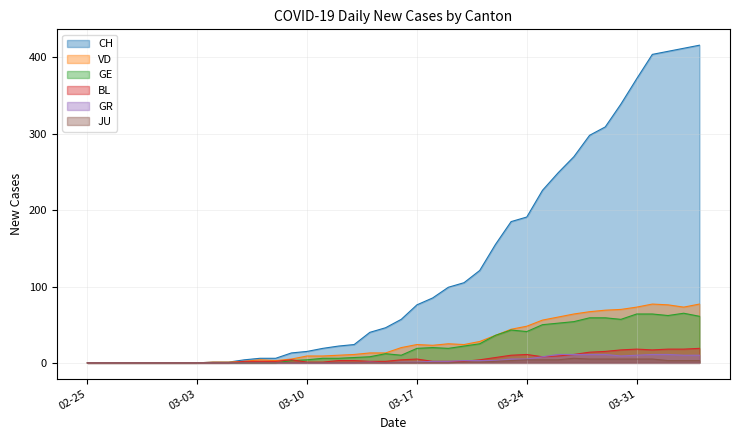

What is the label of the 28th point from the right?

2020-03-08